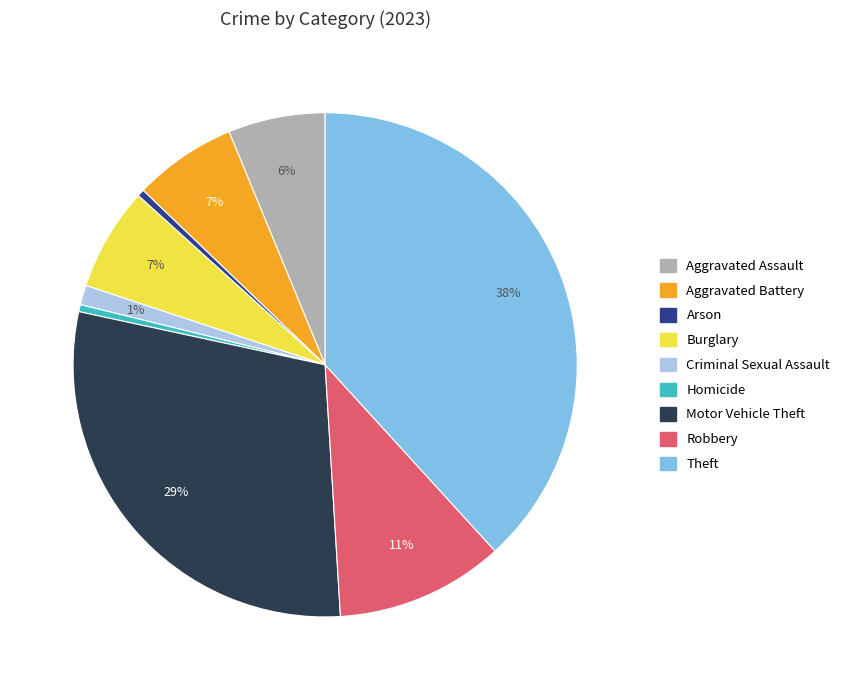

To the nearest percent, what is the difference between the largest and smallest slice percentages?

38%